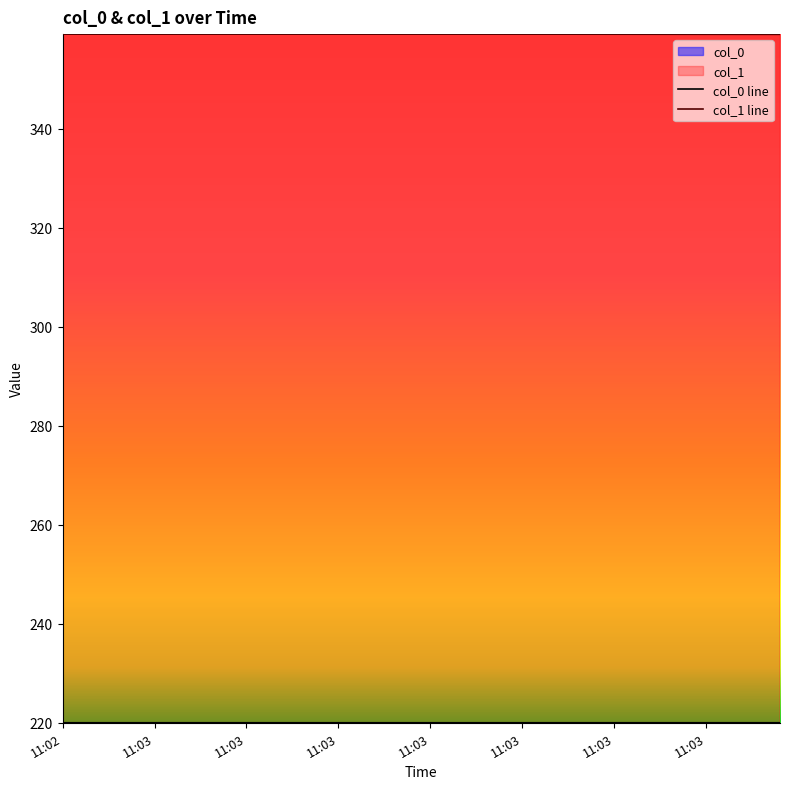

True or false: col_0 line and col_1 line intersect in this chart.

False